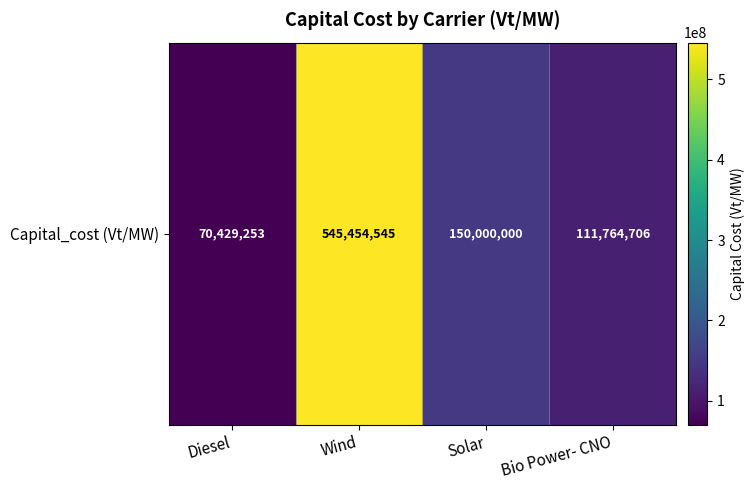

Which category has the highest value across all series?

Wind